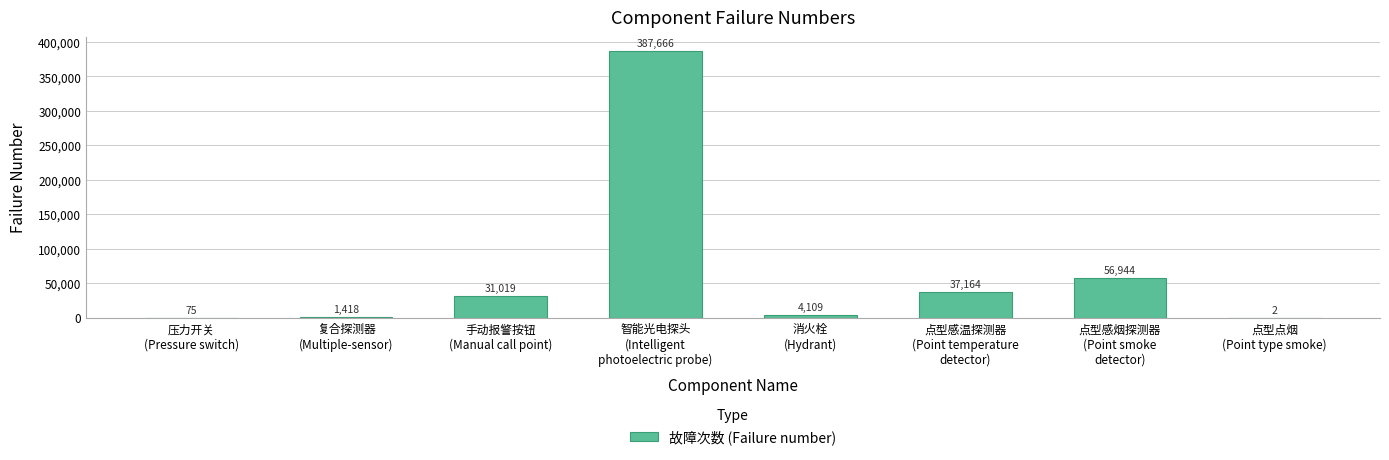

The chart shows a value of 15862 at 手动报警按钮
(Manual call point). True or false?

False